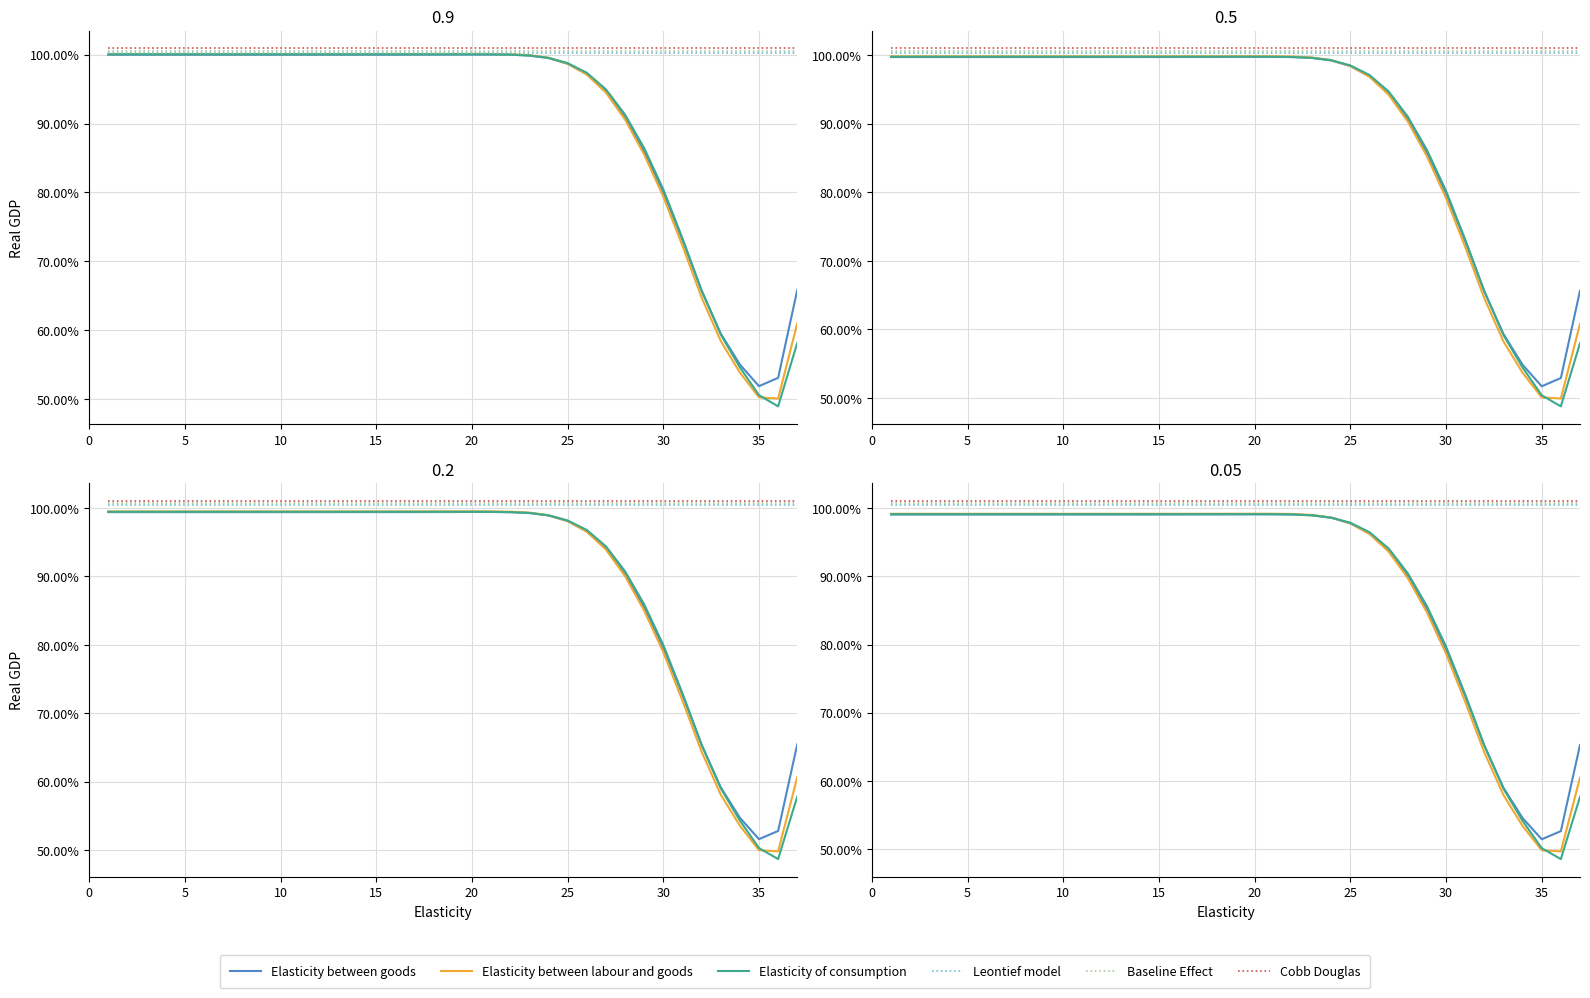

What is the sum of all Elasticity of consumption values?

33.3